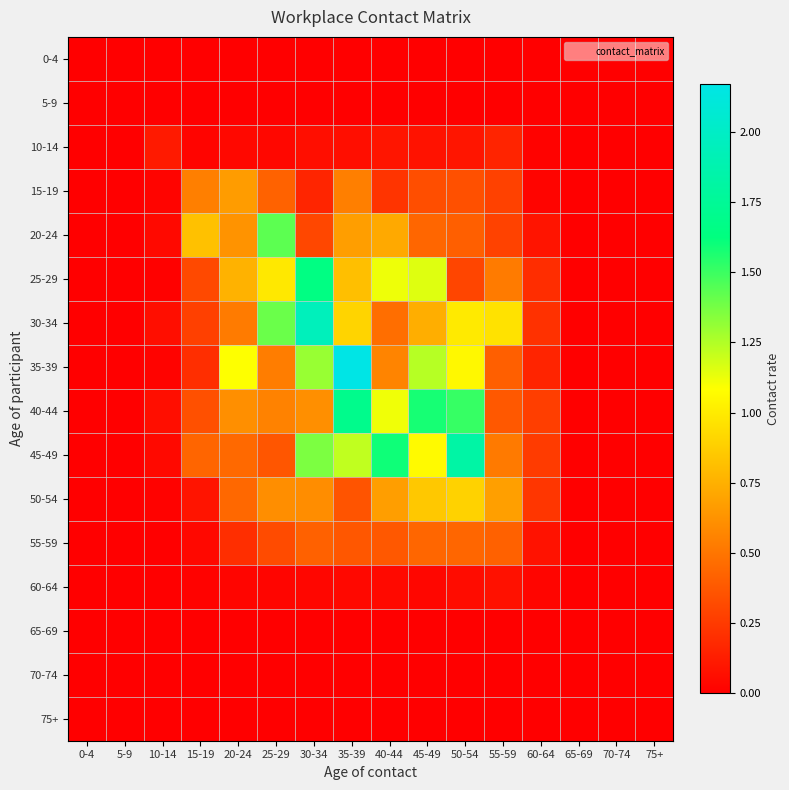

At 70-74, list the series in order from smallest to largest.

0-4, 5-9, 10-14, 15-19, 20-24, 25-29, 30-34, 35-39, 40-44, 45-49, 50-54, 55-59, 60-64, 65-69, 70-74, 75+